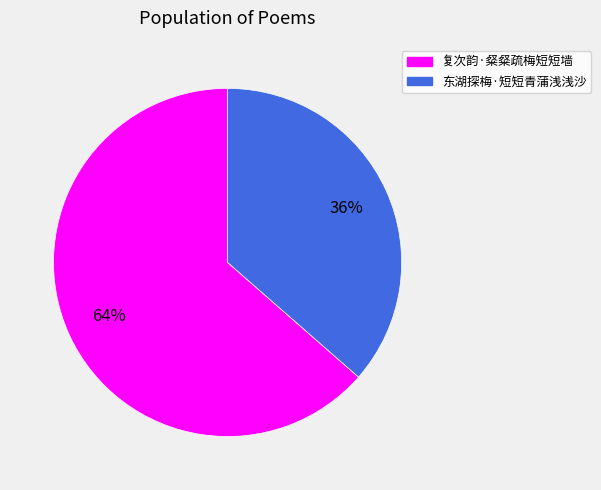

What is the ratio of the value at 东湖探梅·短短青蒲浅浅沙 to the value at 复次韵·粲粲疏梅短短墙?

0.6